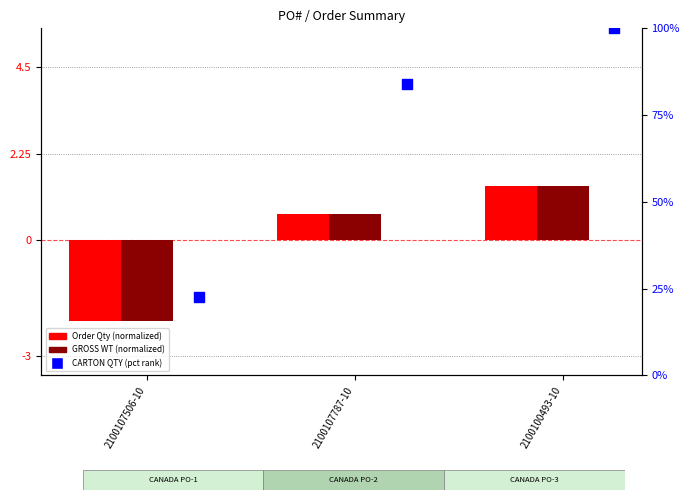

Is the value of Order Qty at 2100107506-10 greater than the value of GROSS WT at 2100107506-10?

No